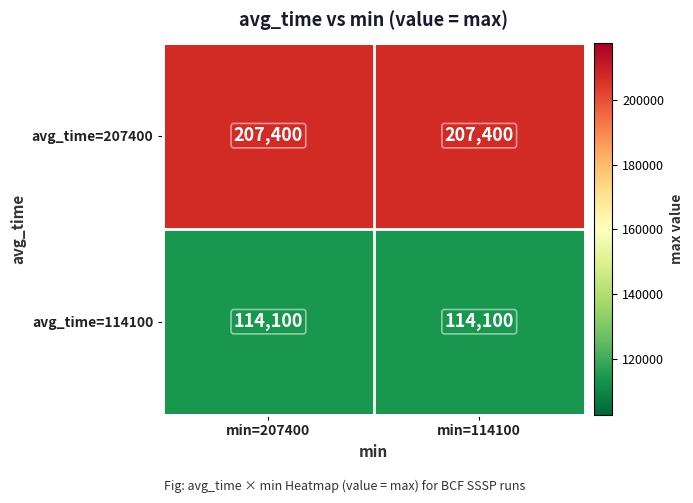

What is the difference between the highest and lowest values at min=207400?

93300